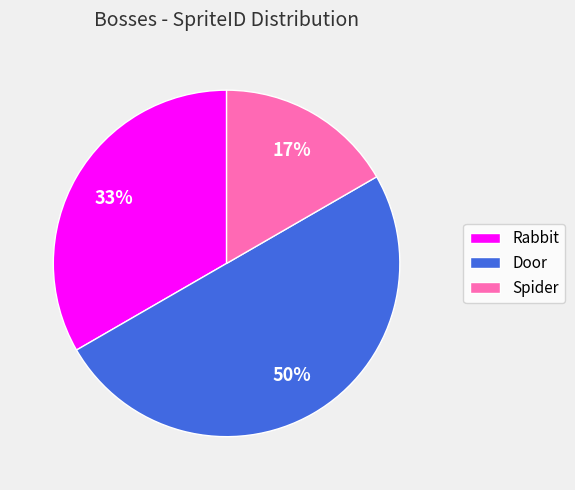

How many slices are in this pie chart?

3